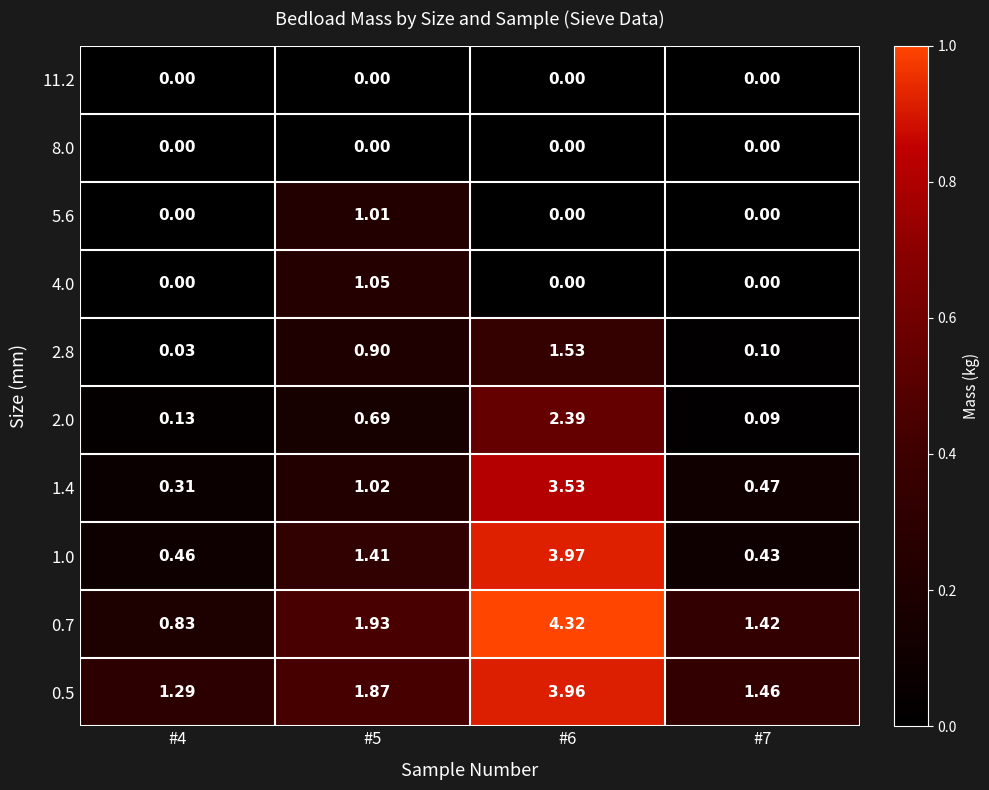

How many data points in 1.0 are less than 1?

2